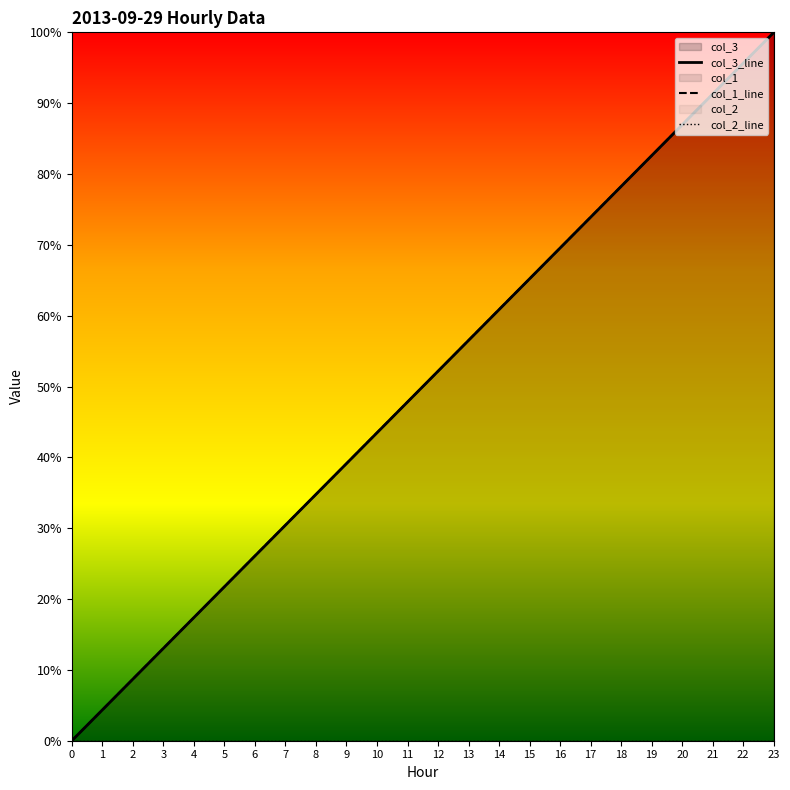

Reading left to right, what are all the values shown in this chart?

col_3_line: 0=0.0	1=4.3	2=8.7	3=13.0	4=17.4	5=21.7	6=26.1	7=30.4	8=34.8	9=39.1	10=43.5	11=47.8	12=52.2	13=56.5	14=60.9	15=65.2	16=69.6	17=73.9	18=78.3	19=82.6	20=87.0	21=91.3	22=95.7	23=100.0
col_1_line: 0=0.0	1=4.3	2=8.7	3=13.0	4=17.4	5=21.7	6=26.1	7=30.4	8=34.8	9=39.1	10=43.5	11=47.8	12=52.2	13=56.5	14=60.9	15=65.2	16=69.6	17=73.9	18=78.3	19=82.6	20=87.0	21=91.3	22=95.7	23=100.0
col_2_line: 0=0.0	1=0.0	2=0.0	3=0.0	4=0.0	5=0.0	6=0.0	7=0.0	8=0.0	9=0.0	10=0.0	11=0.0	12=0.0	13=0.0	14=0.0	15=0.0	16=0.0	17=0.0	18=0.0	19=0.0	20=0.0	21=0.0	22=0.0	23=0.0